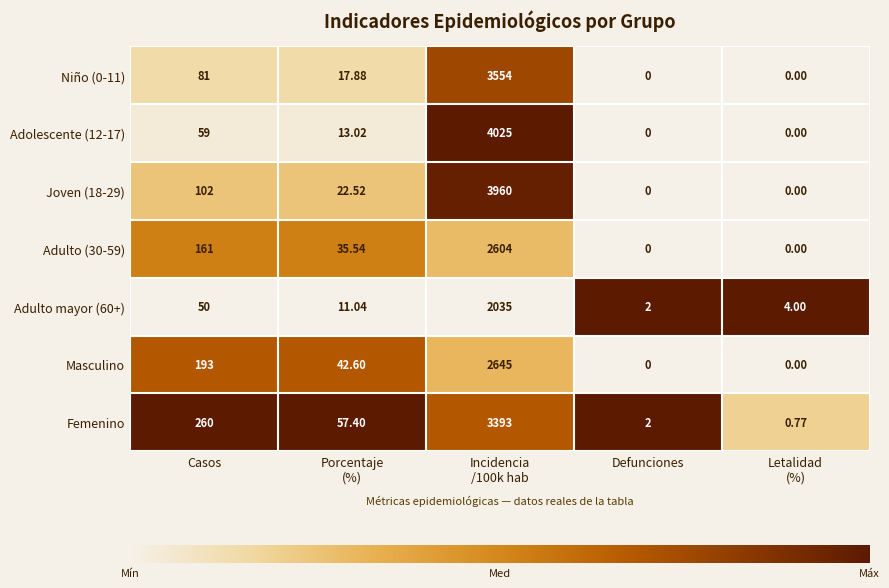

Which label corresponds to the largest value in the chart?

Incidencia
/100k hab